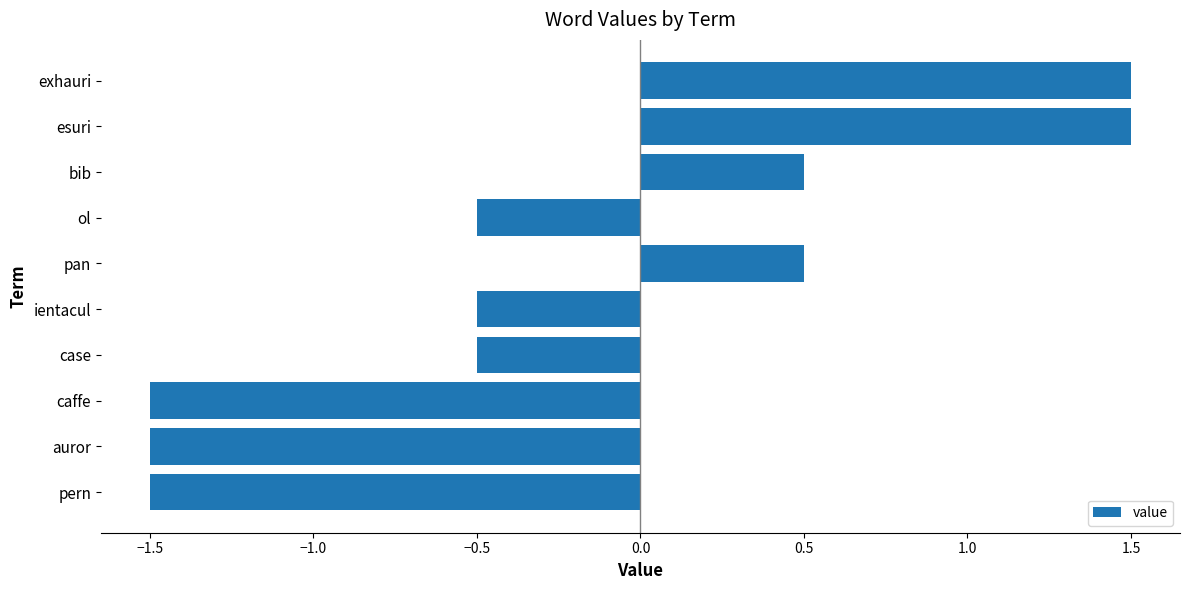

Reading bottom to top, transcribe all the data shown in this chart.

pern=-1.5	auror=-1.5	caffe=-1.5	case=-0.5	ientacul=-0.5	pan=0.5	ol=-0.5	bib=0.5	esuri=1.5	exhauri=1.5